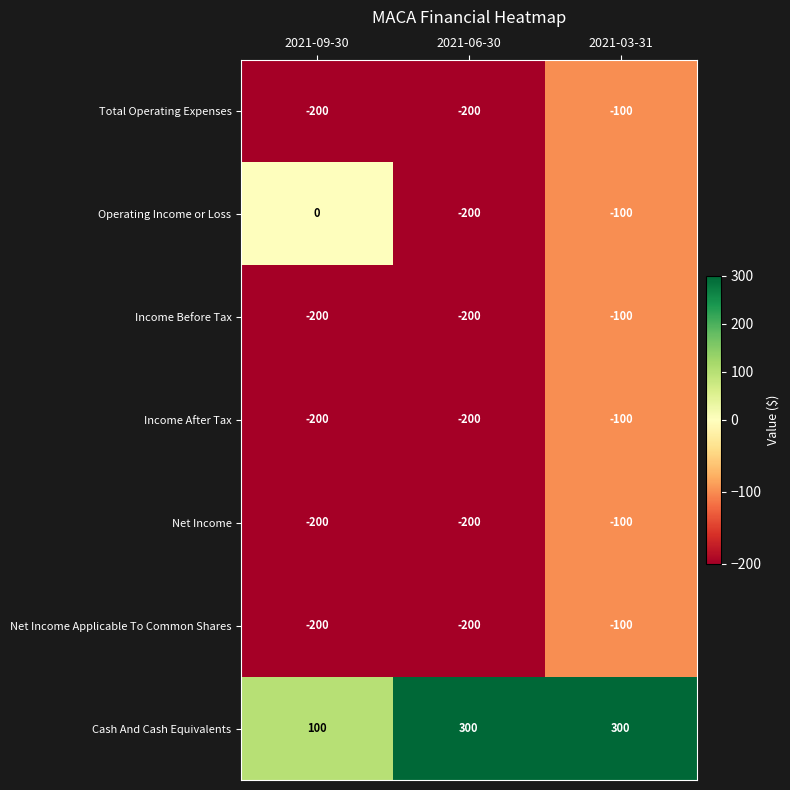

What is the lowest value of the Income After Tax series?

-200